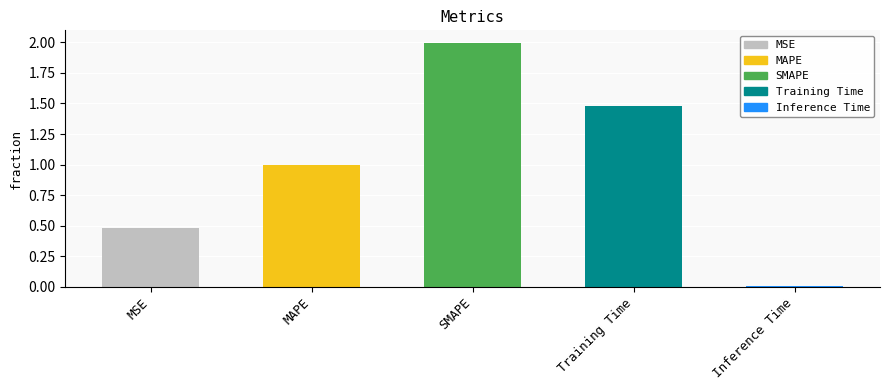

Between SMAPE and MSE, which is larger?

SMAPE